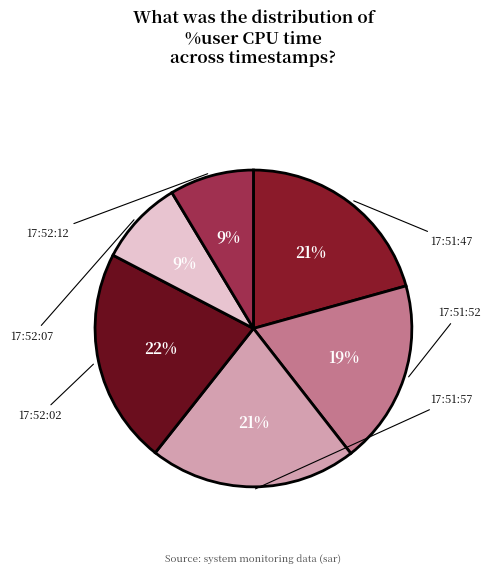

How many segments does this pie chart have?

6